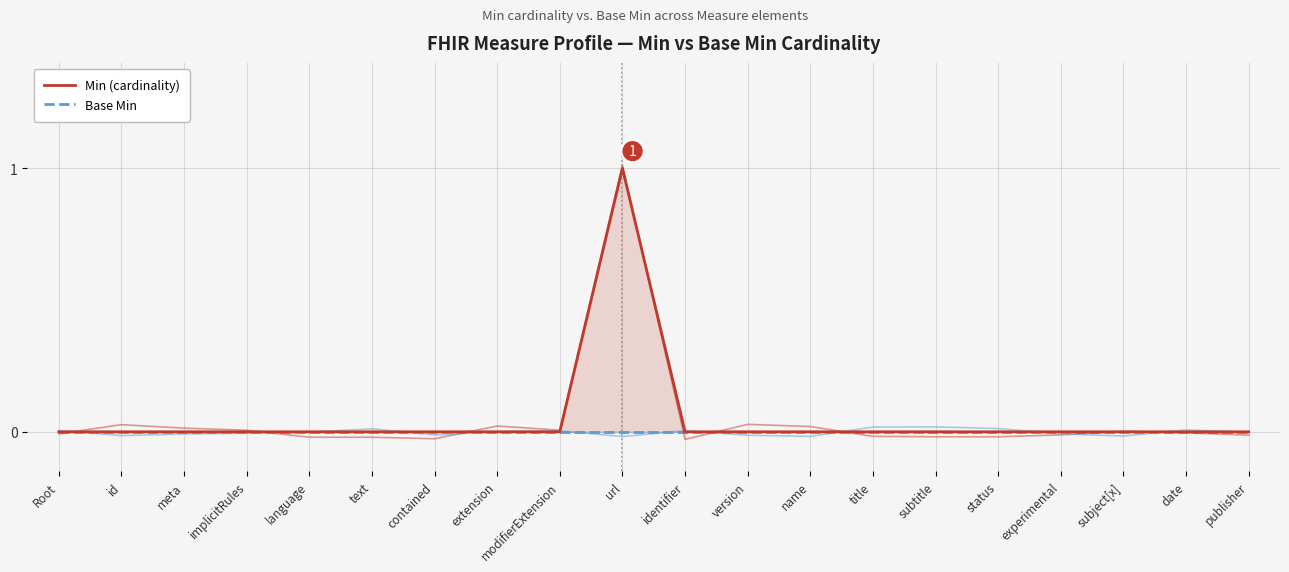

Is the value of Base Min at extension greater than the value of Min (cardinality) at language?

No